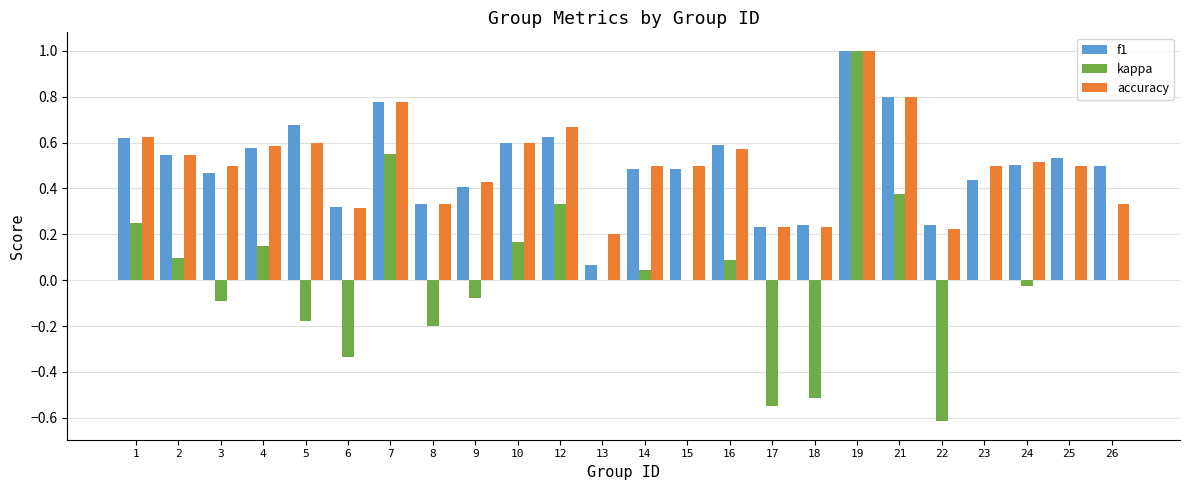

What is the total value across all series at 21?

2.0